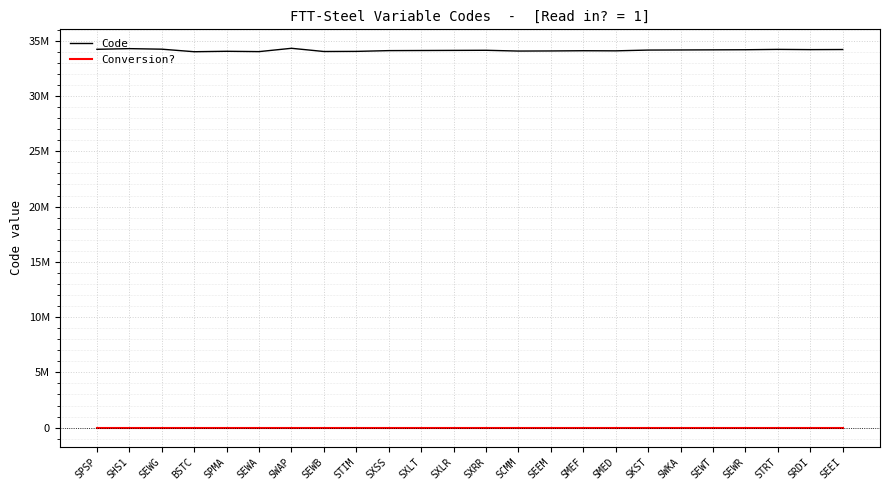

Which has a higher value, SCMM or SXLT?

SXLT